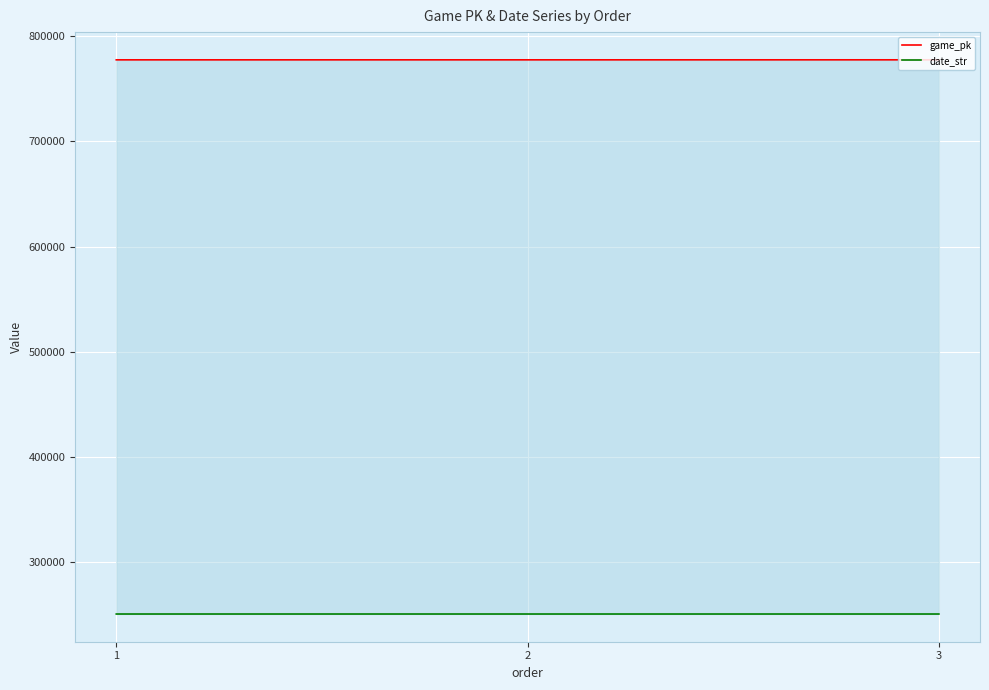

Count the number of data series in this chart.

2